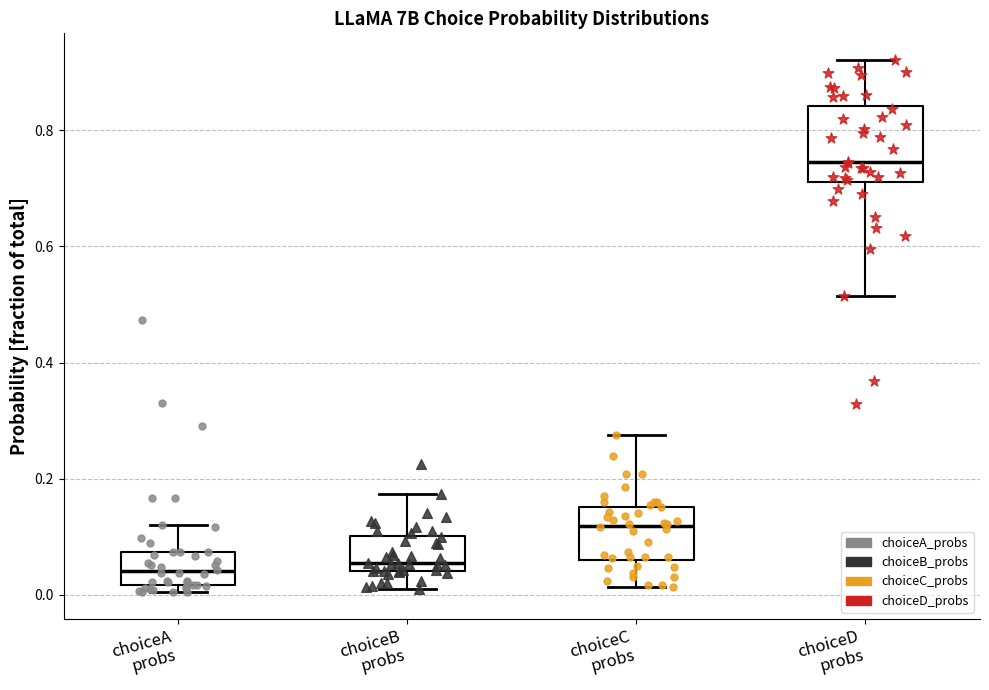

Reading left to right, transcribe this box plot: for each box, give where its median line is, the range the box spans, and where its two whiskers end, as read against the y-axis. The values are not printed on the chart, so give them approximately, as read against the axis.

choiceA probs: median 0.04, box 0.02 to 0.08, whiskers 0.00 to 0.12
choiceB probs: median 0.06, box 0.04 to 0.10, whiskers 0.02 to 0.18
choiceC probs: median 0.12, box 0.06 to 0.16, whiskers 0.02 to 0.28
choiceD probs: median 0.74, box 0.72 to 0.84, whiskers 0.52 to 0.92